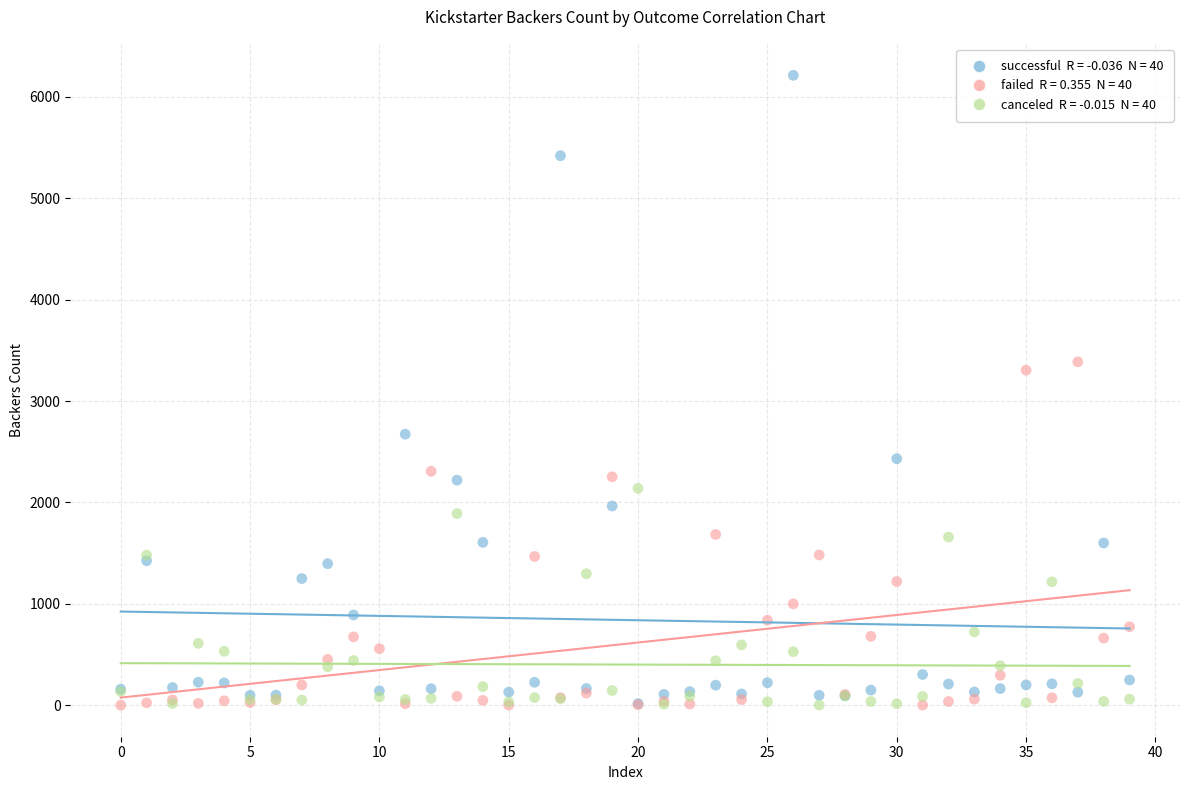

Across all series, what Y value is closest to 3106?

3304